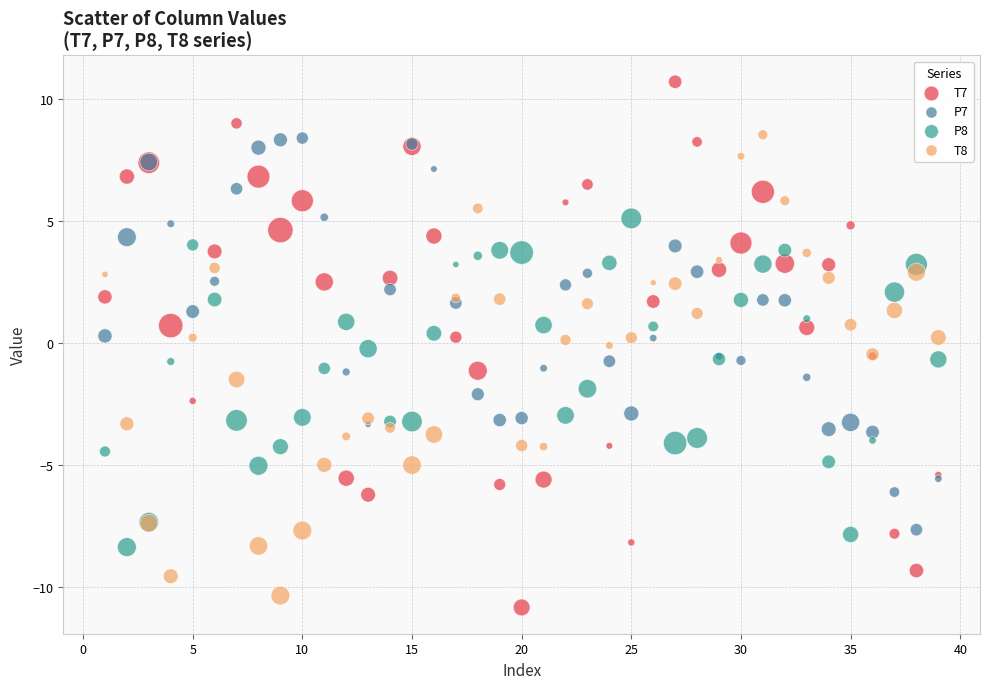

Which series contains the highest Y value?

T7